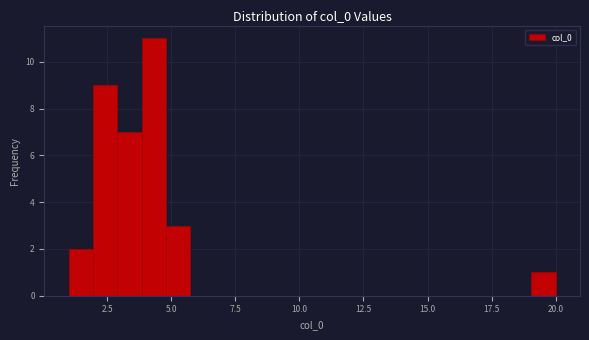

Around what value on the x-axis is the tallest bar? Give the approximate position of its centre, as read against the axis.

4.5